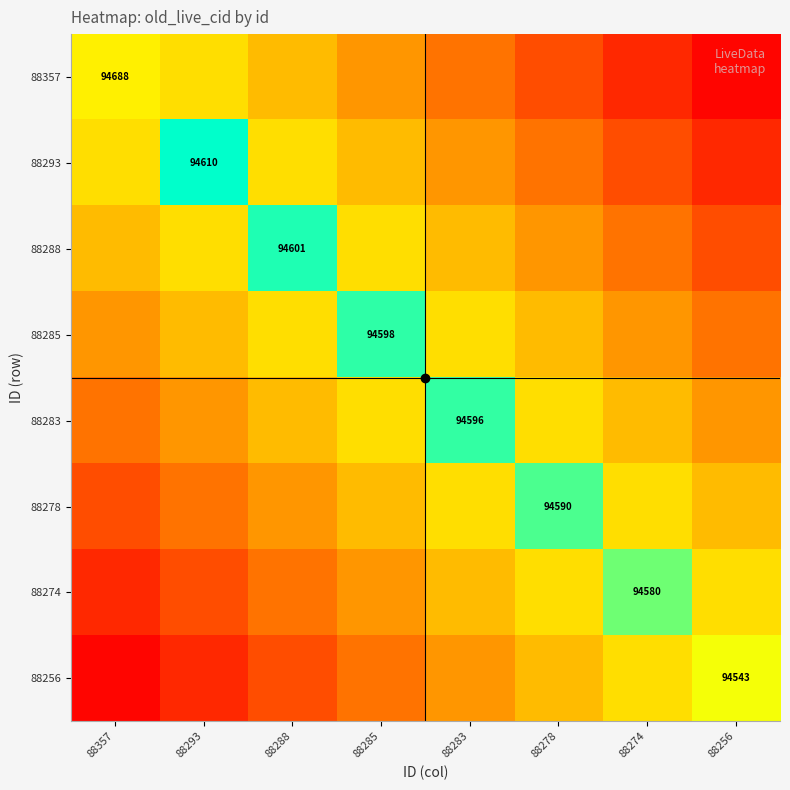

What is the difference between the second highest and second lowest values in the 88283 series?

40